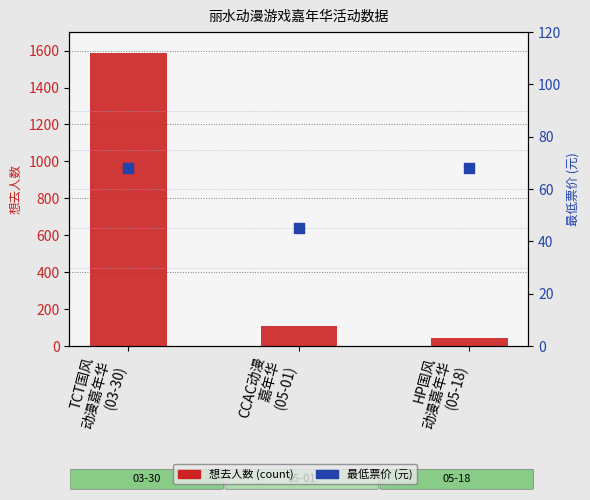

Which series has the largest total across all categories?

想去人数 (count)